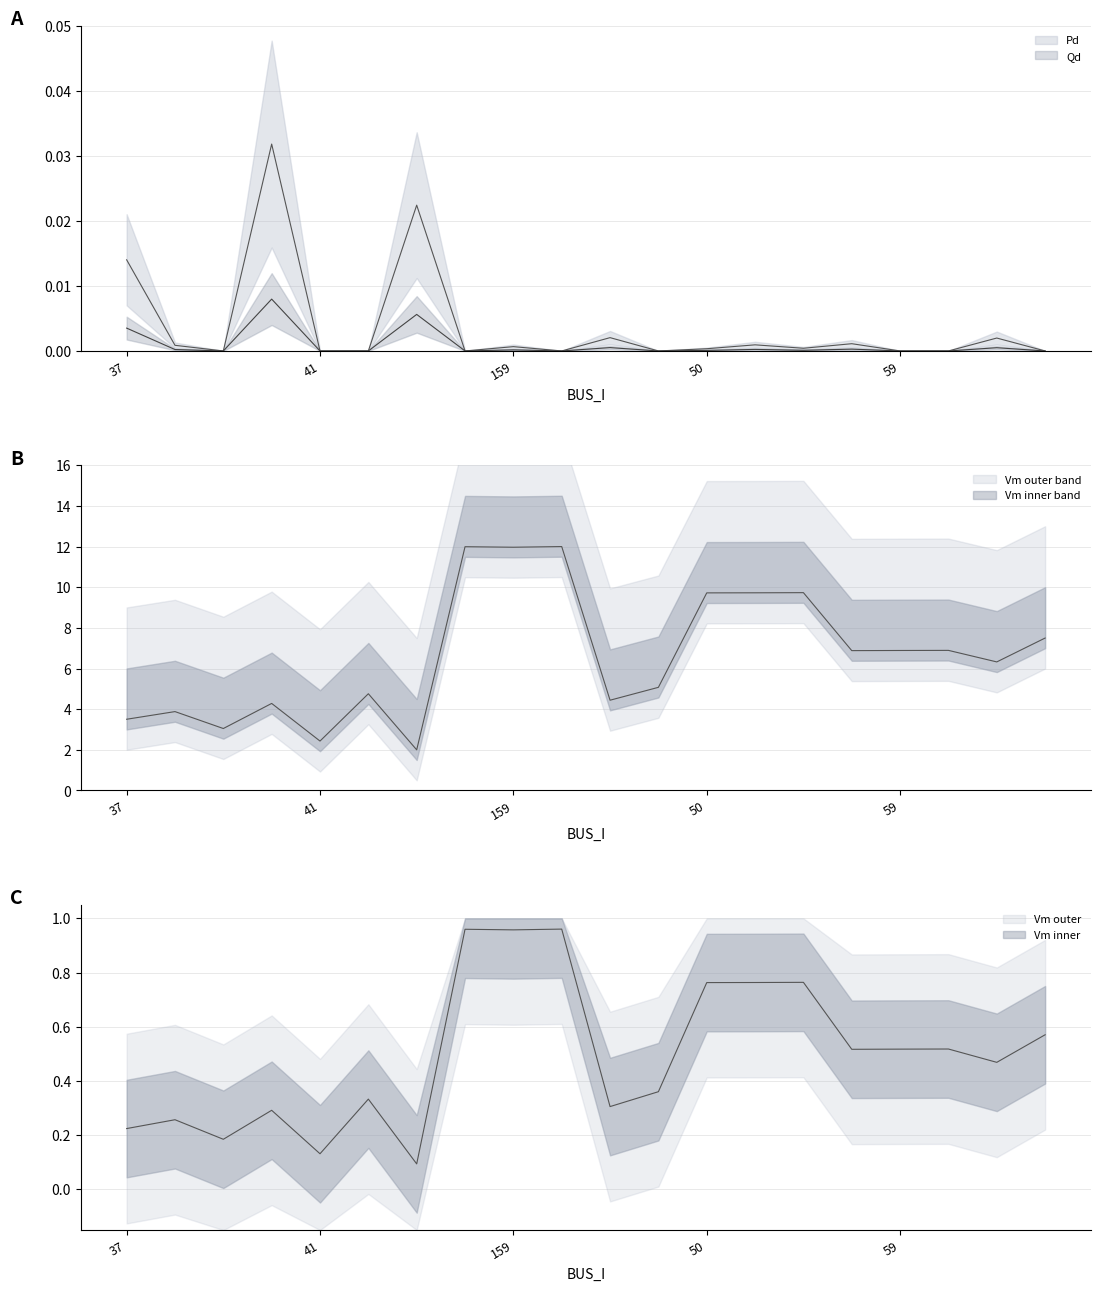

At which category does Vm reach its first local peak?

38